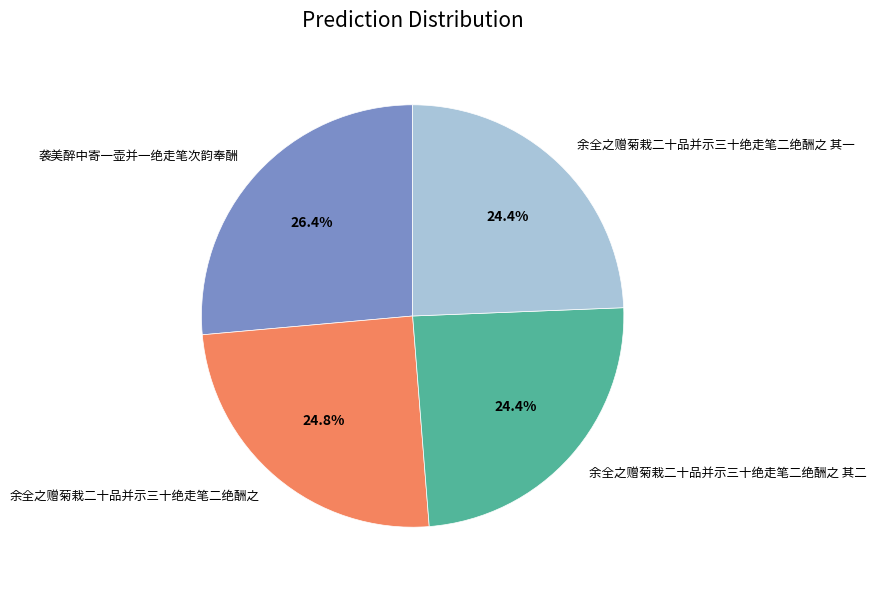

True or false: 余全之赠菊栽二十品并示三十绝走笔二绝酬之 accounts for 25% of the total.

True